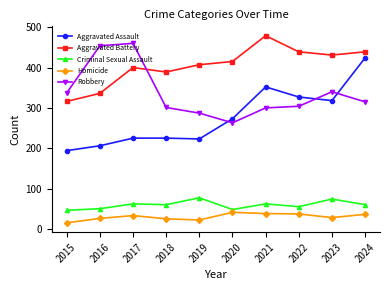

Is it true that Homicide equals 26 at 2016?

True